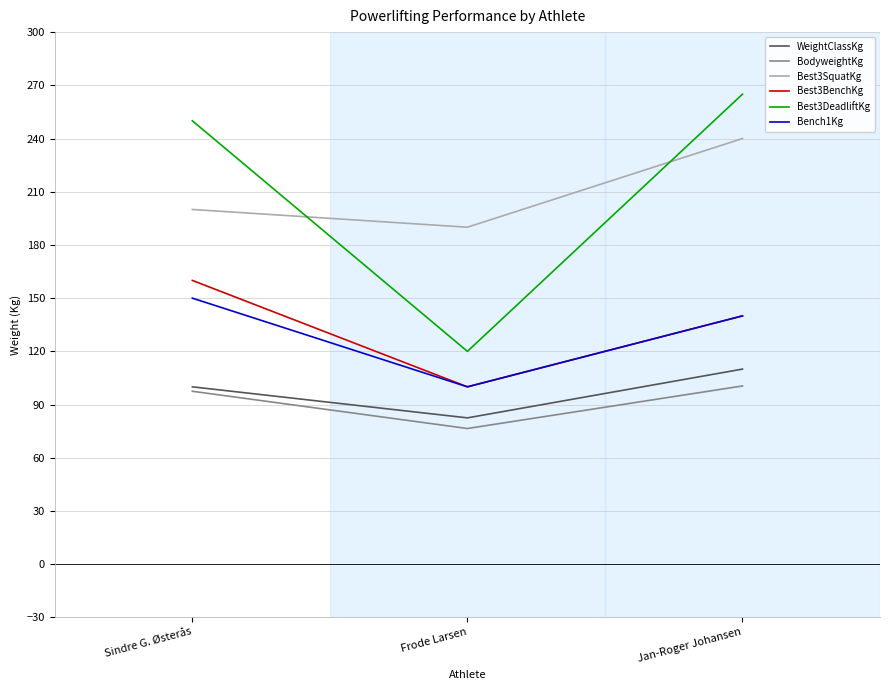

At which category does the chart reach its peak across all series?

Jan-Roger Johansen